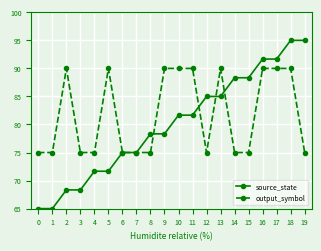

True or false: output_symbol and source_state intersect in this chart.

True